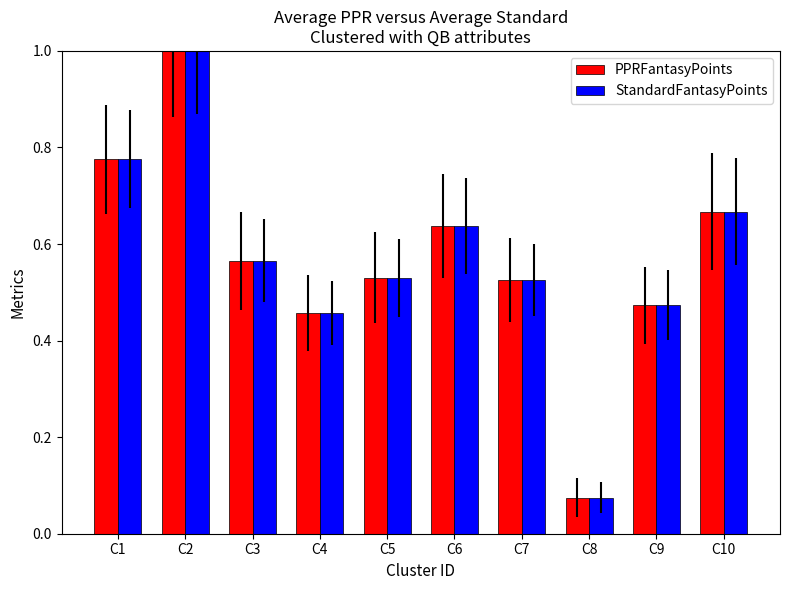

What is the difference between the second highest and second lowest values in the PPRFantasyPoints series?

0.3